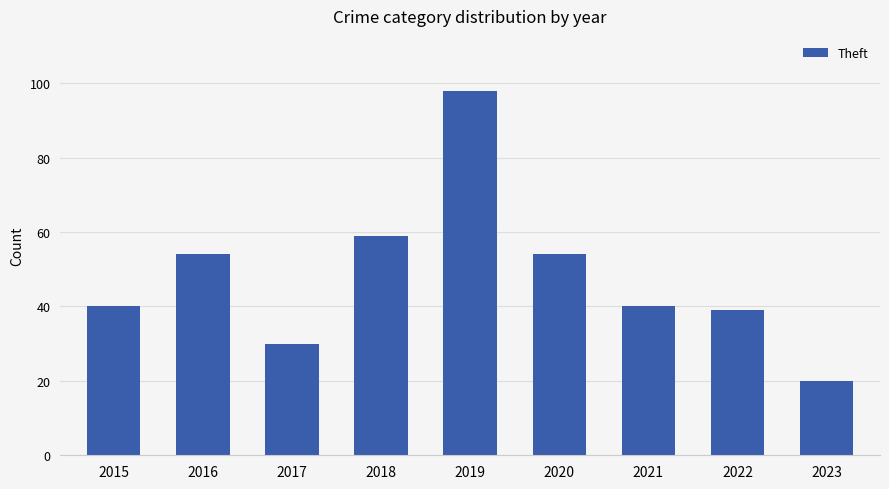

What is the difference between the values at 2017 and 2015?

10